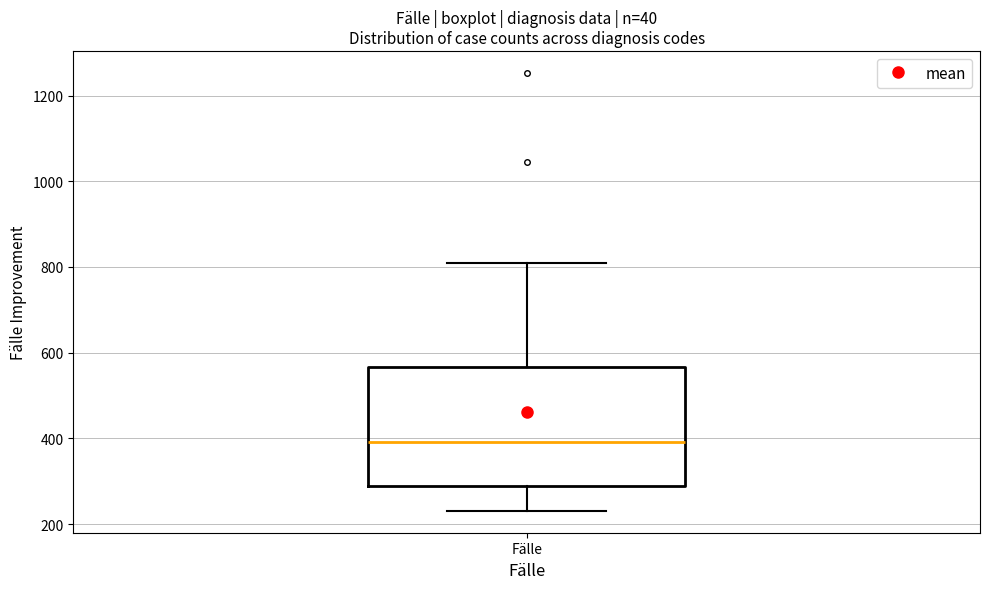

Where does the upper whisker of the box for Fälle end on the y-axis? The values are not printed on the chart, so give them approximately, as read against the axis.

800